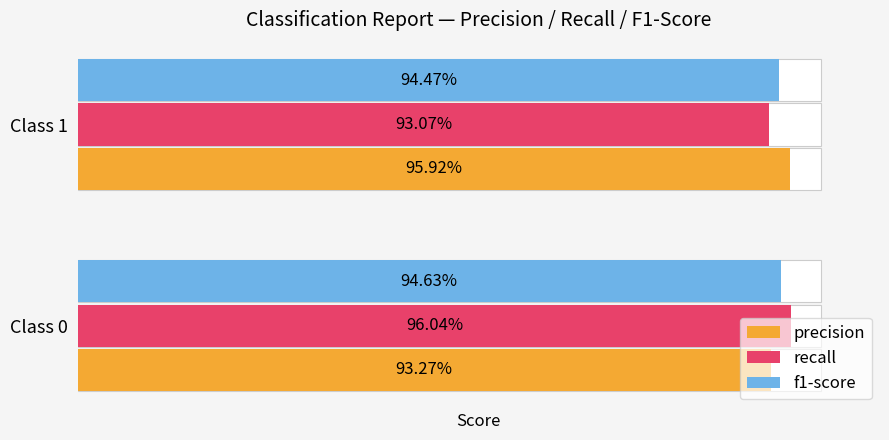

What is the minimum value for recall?

0.9